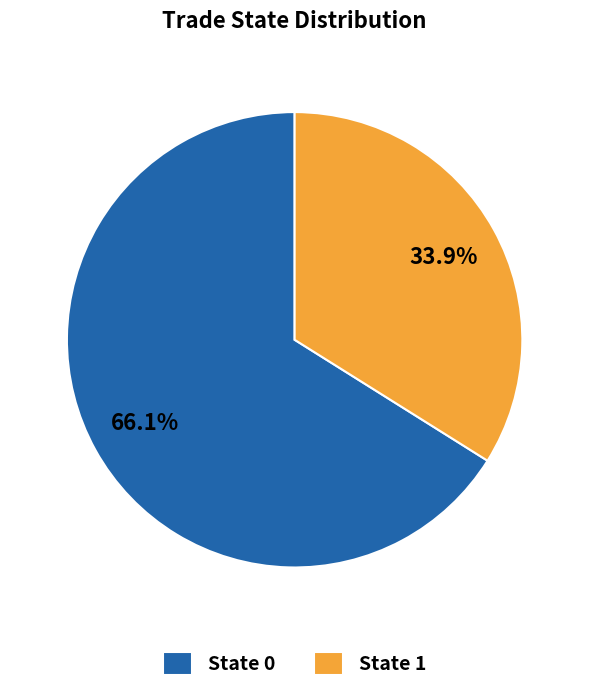

Does any single category account for the majority?

Yes